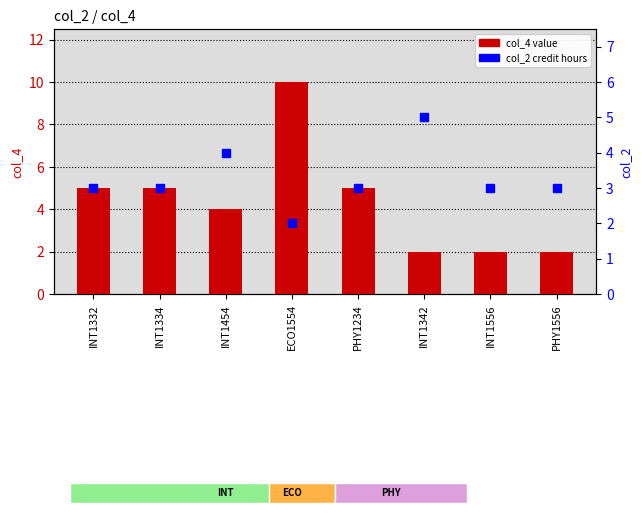

How many data points in col_4 (value) are above 5?

1